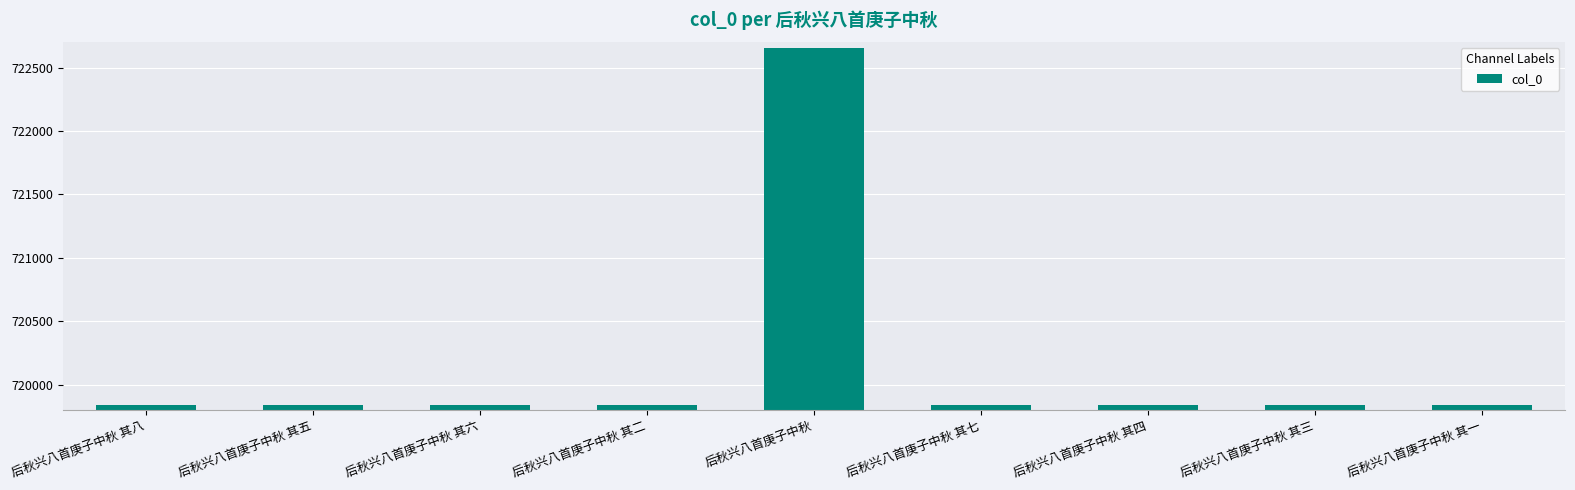

Approximately how many times larger is the value at 后秋兴八首庚子中秋 其一 compared to 后秋兴八首庚子中秋 其八?

1.0